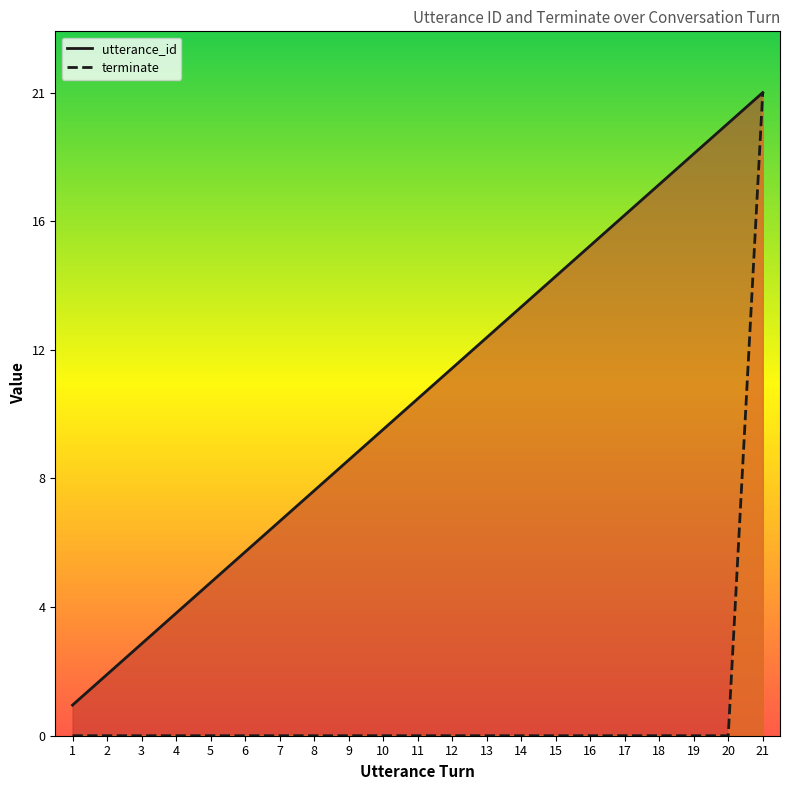

At how many categories does at least one series exceed 4?

17